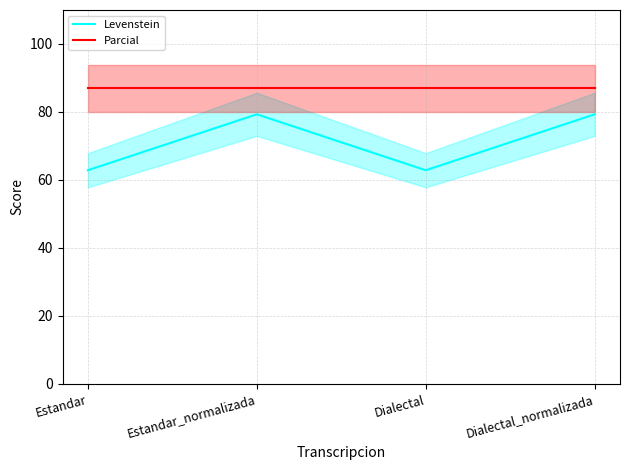

Which category has the highest value in the Parcial series?

Estandar